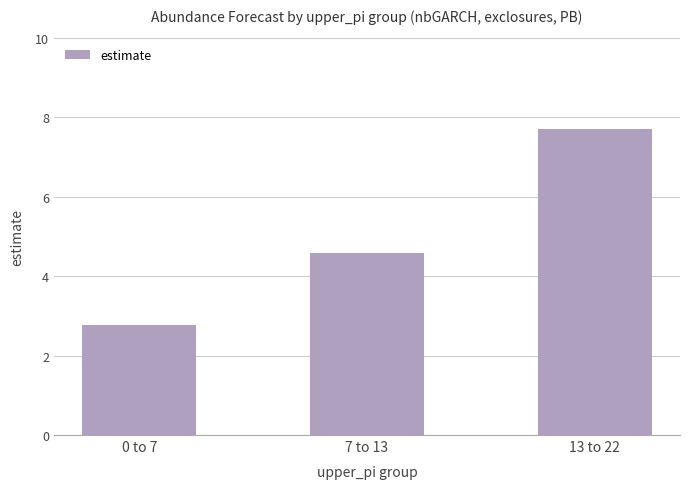

What is the change in value from 7 to 13 to 13 to 22?

+3.1